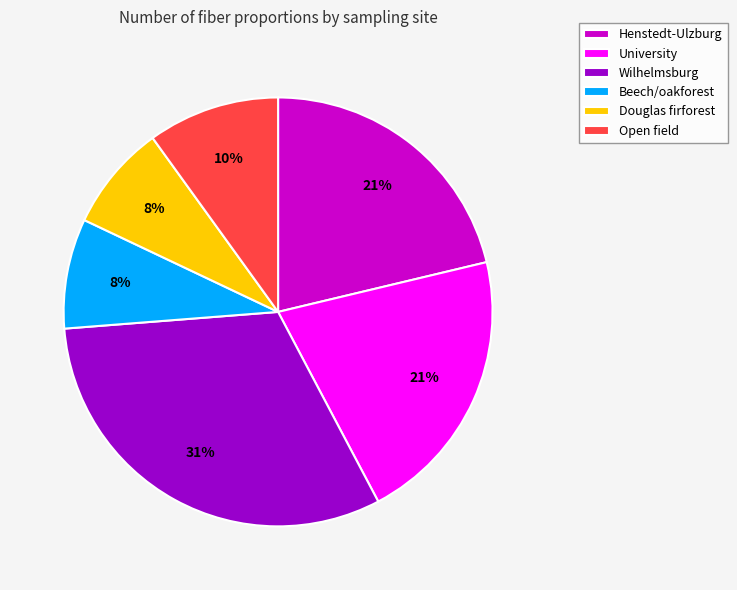

What percentage is the Beech/oakforest slice, to the nearest percent?

8%